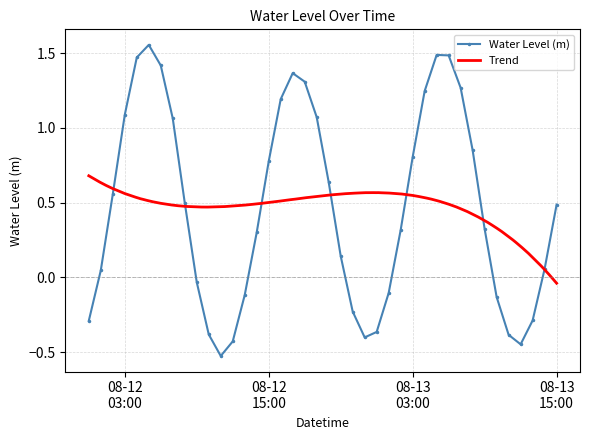

What is the approximate value at 2025-08-12 14:00:00?

0.3